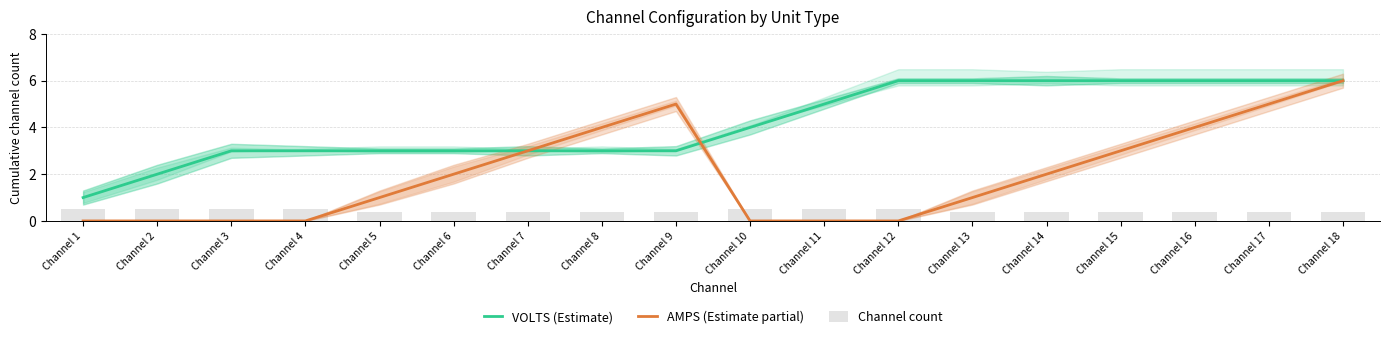

What is the difference between the highest and lowest values at Channel 3?

3.0